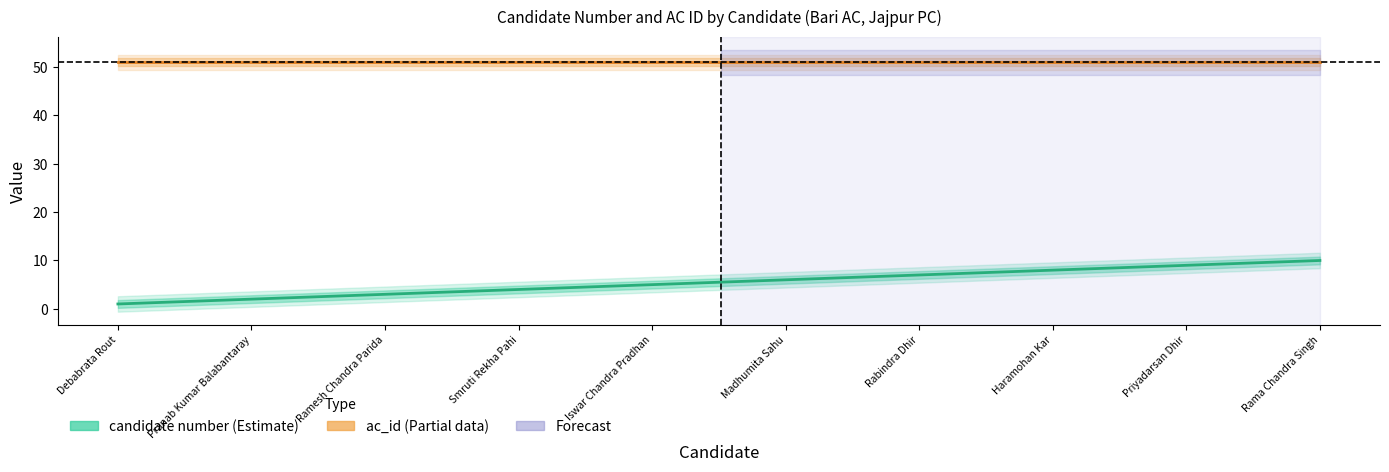

At how many categories does at least one series exceed 39?

10